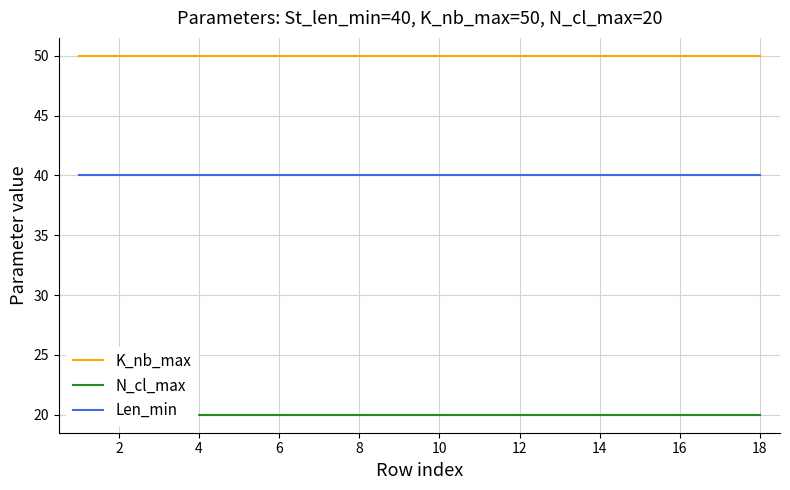

What is the value of the N_cl_max point at the 11th from the left?

20